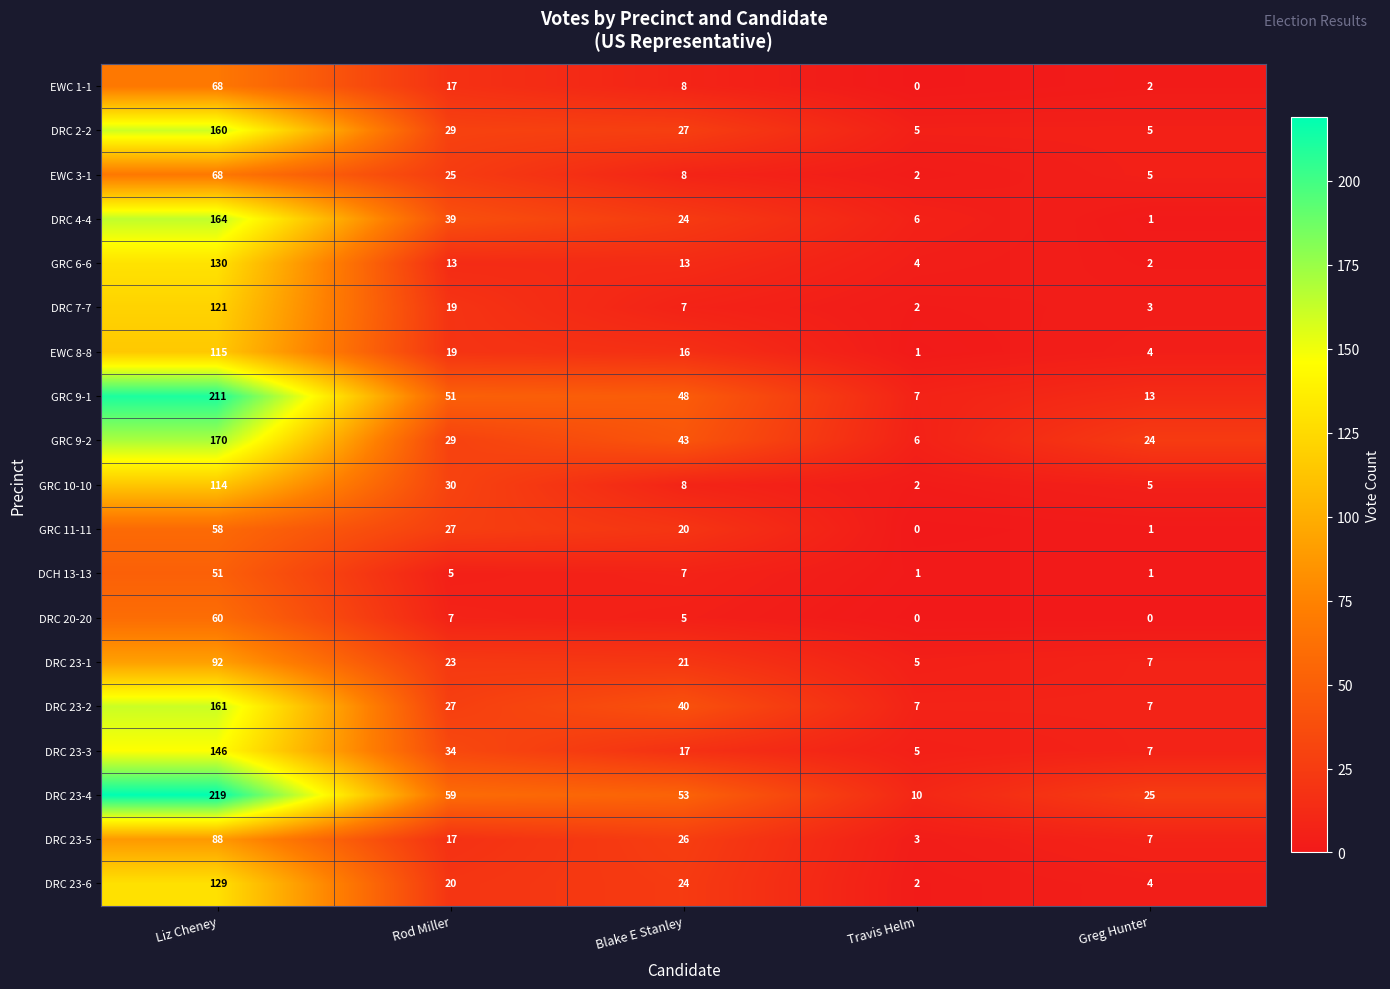

Which series changed the most between Liz Cheney and Travis Helm?

DRC 23-4